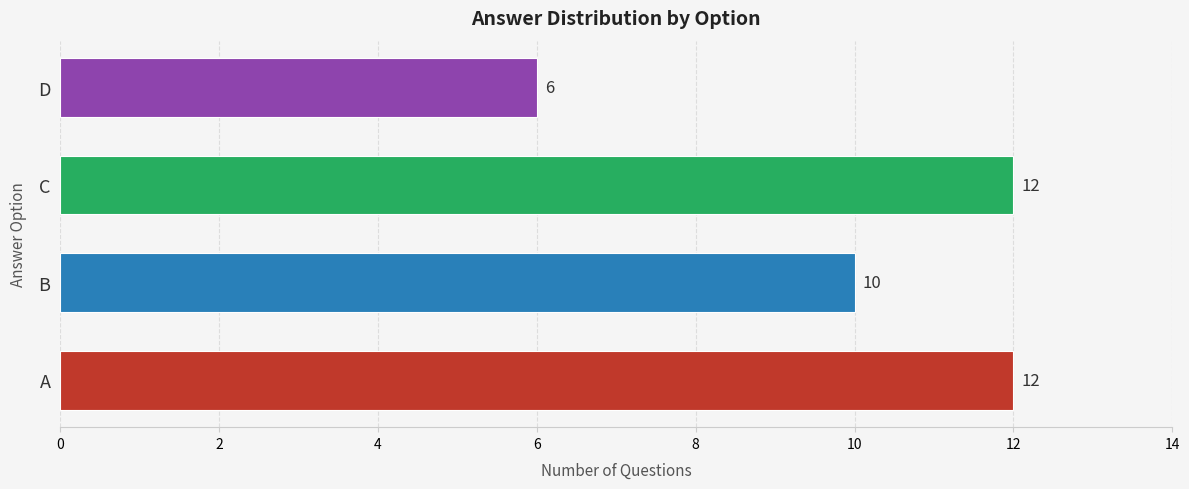

Where is the data nearest to the value 9?

B